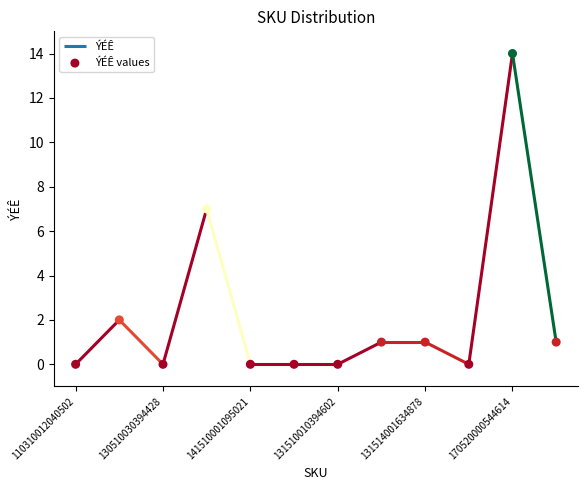

Which has a higher value, 131510010394602 or 130510030394428?

131510010394602